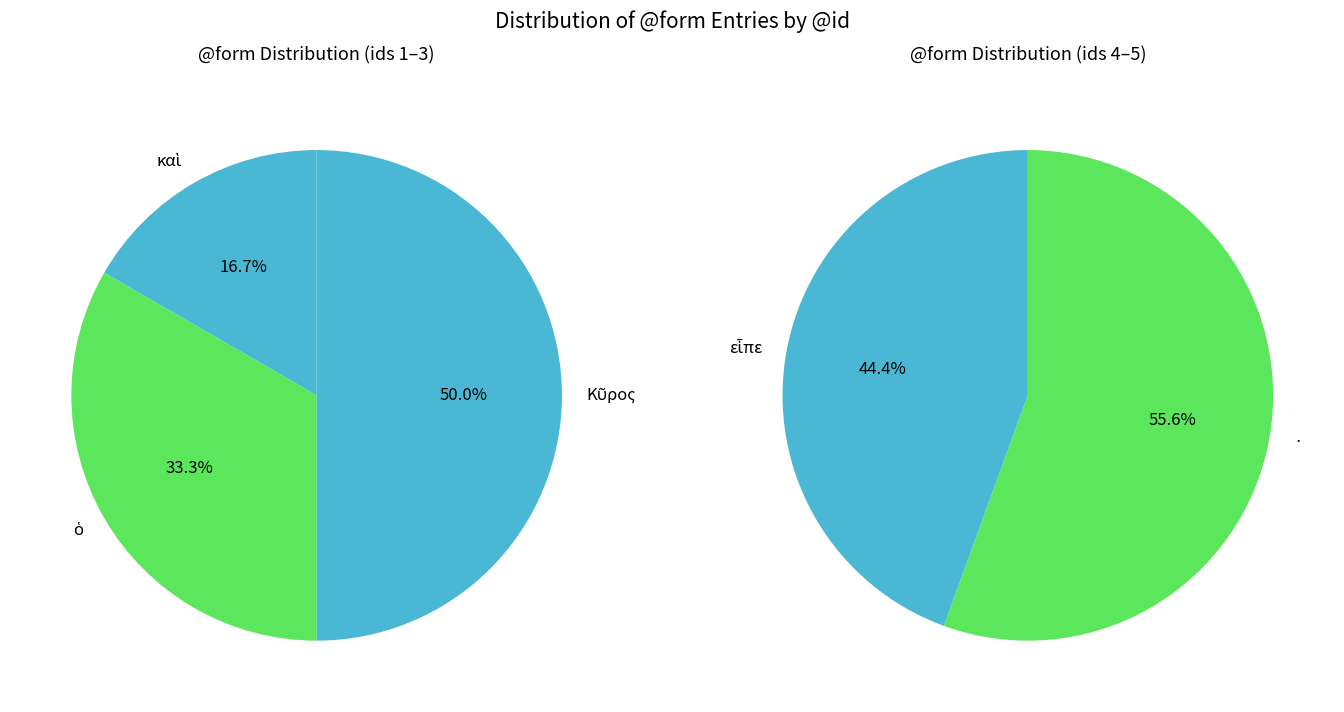

What is the smallest slice in the pie chart?

καὶ